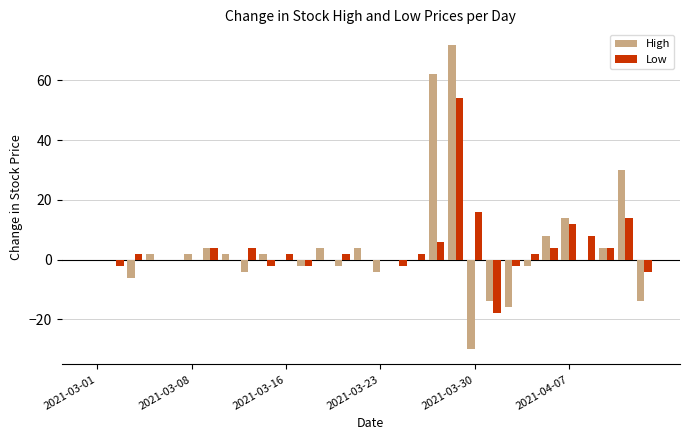

What is the sum of all Low values?

104